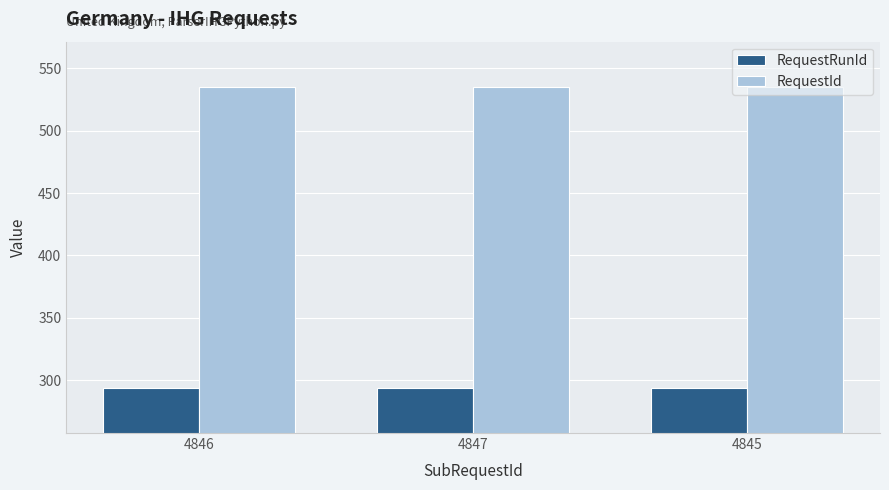

List the series in order of their peak value, lowest first.

RequestRunId, RequestId